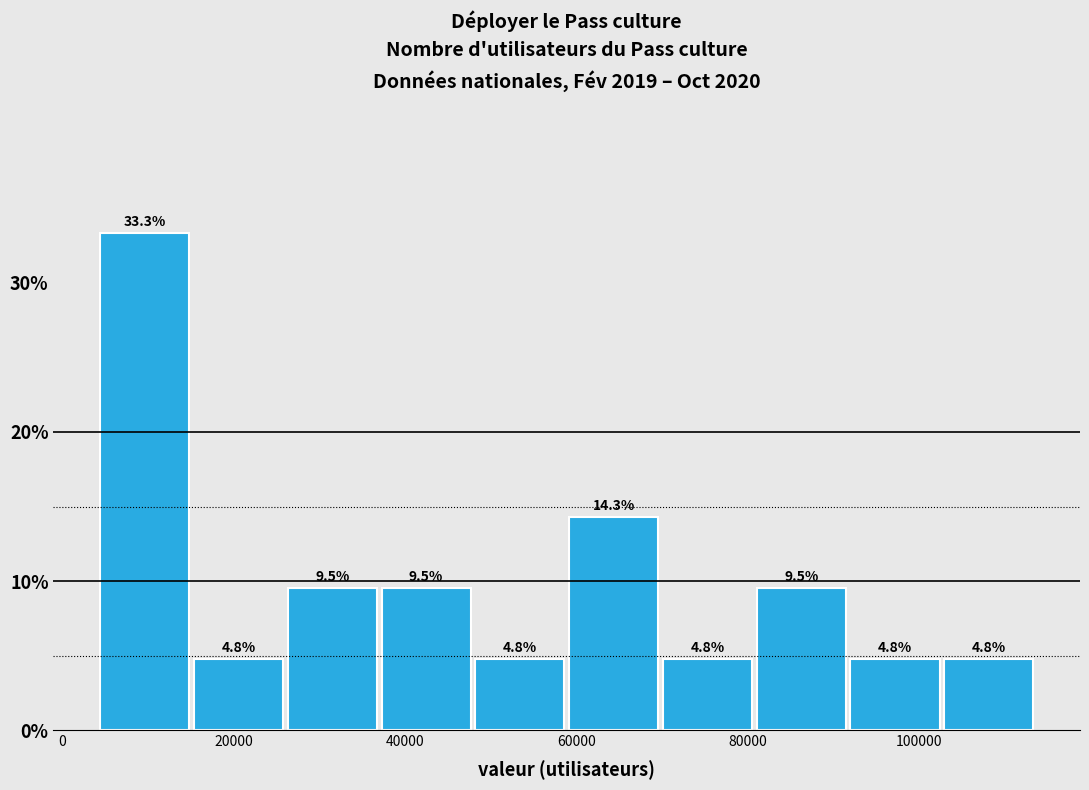

What is the height of the bar covering 60000 to 70000 on the x-axis? The bar edges are not printed on the chart, so give them approximately, as read against the axis.

14.3